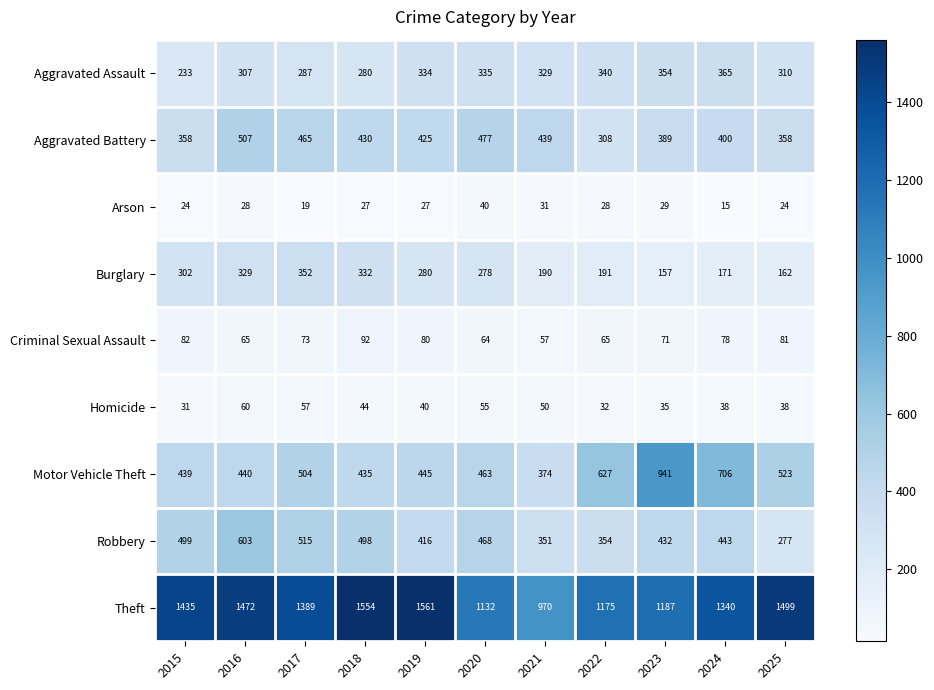

Which series changed the most between 2020 and 2021?

Theft